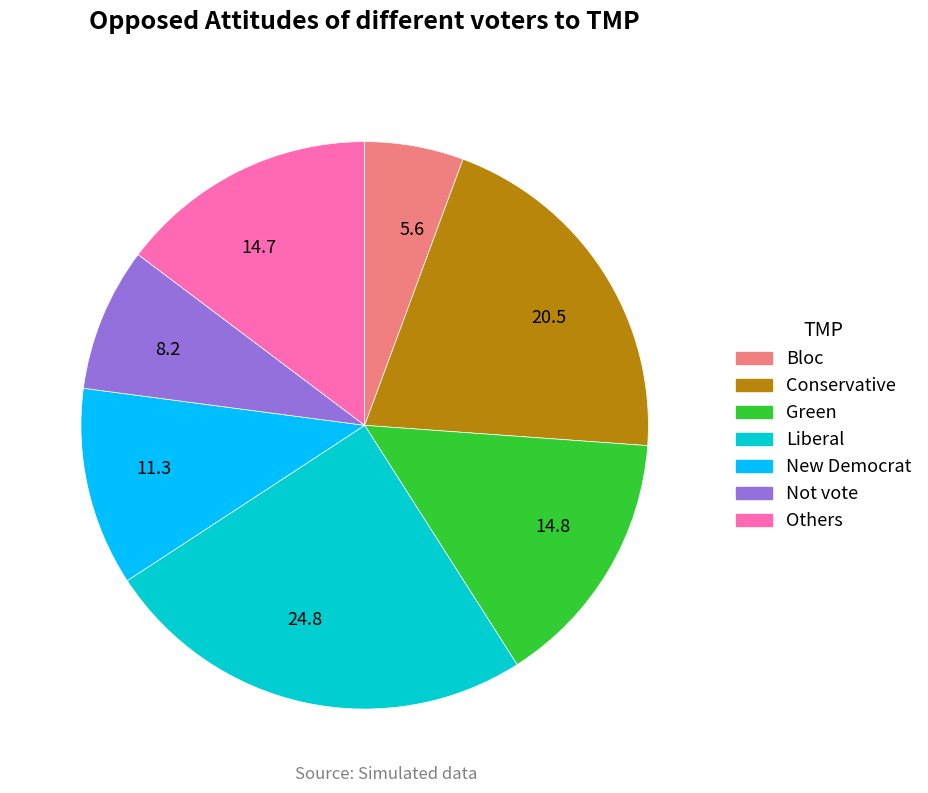

Do 5.6 and 14.8 together represent more than half of the pie?

No